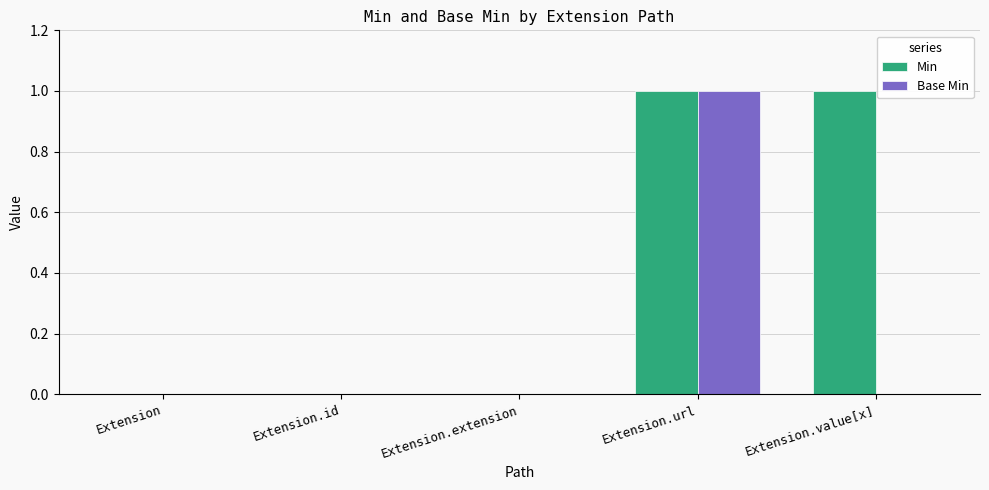

The Min series shows 0 at Extension.extension. True or false?

True